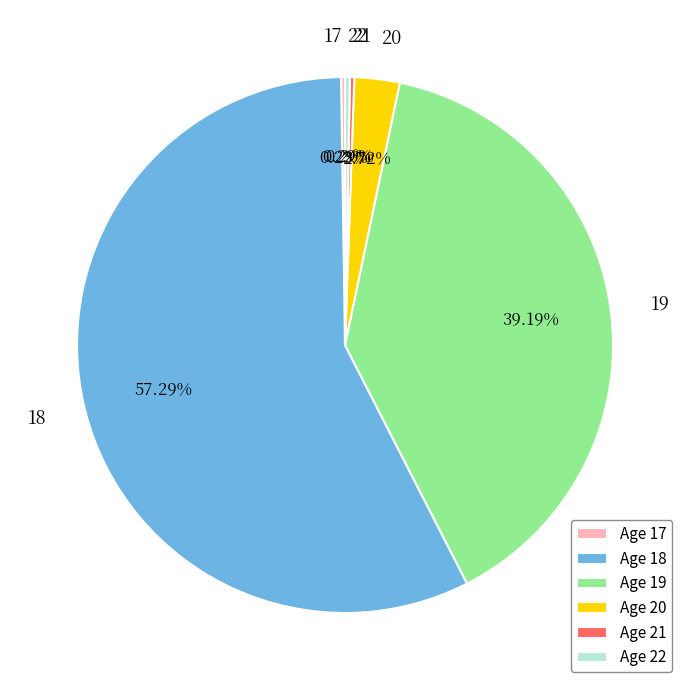

Is the sum of 20 and 19 greater than half?

No